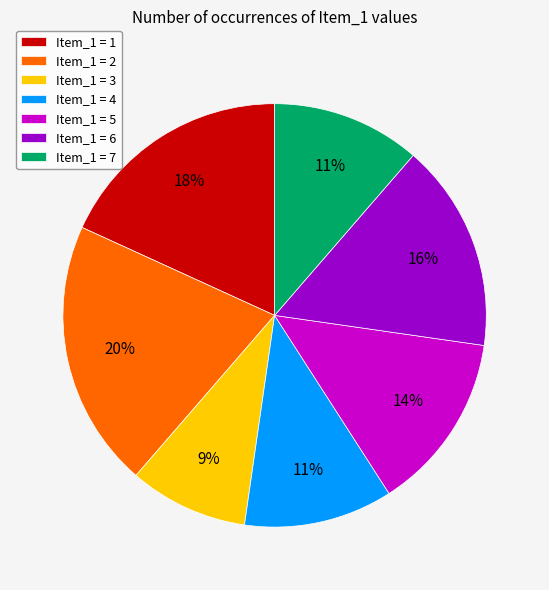

Is there any slice that represents more than half of the pie?

No